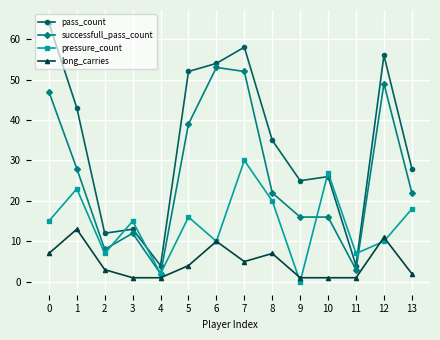

Rank the series at 0 from highest to lowest value.

pass_count, successfull_pass_count, pressure_count, long_carries